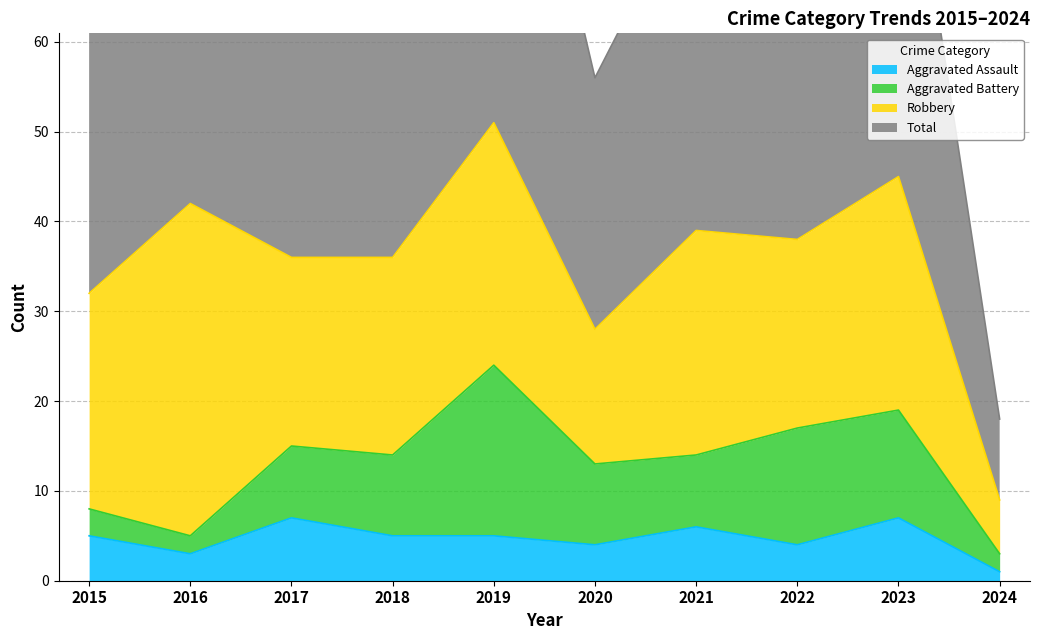

What is the value of the Aggravated Assault point at the 5th from the left?

5